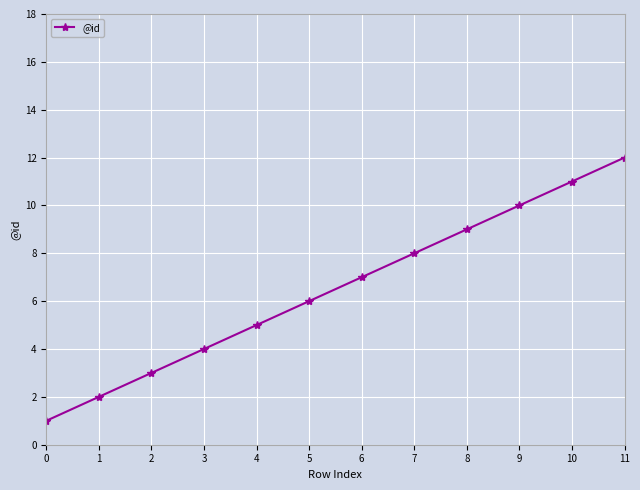

Does the chart display data point markers on the line(s)?

Yes